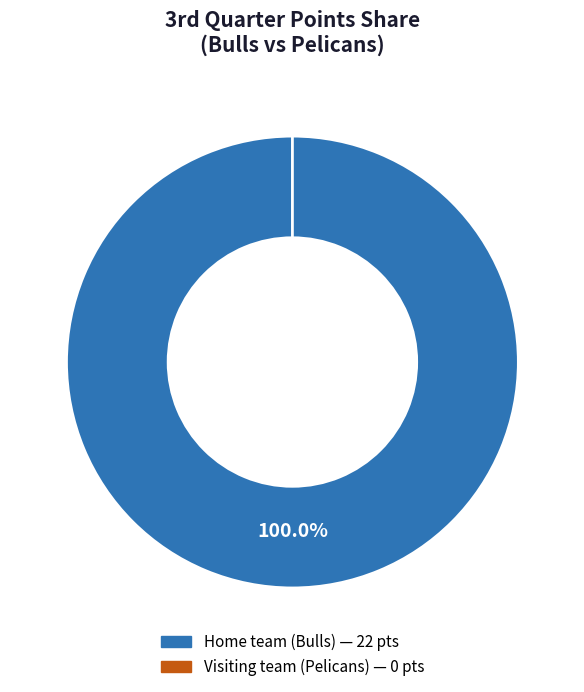

Which category has the biggest portion of the pie?

Home team (Bulls)